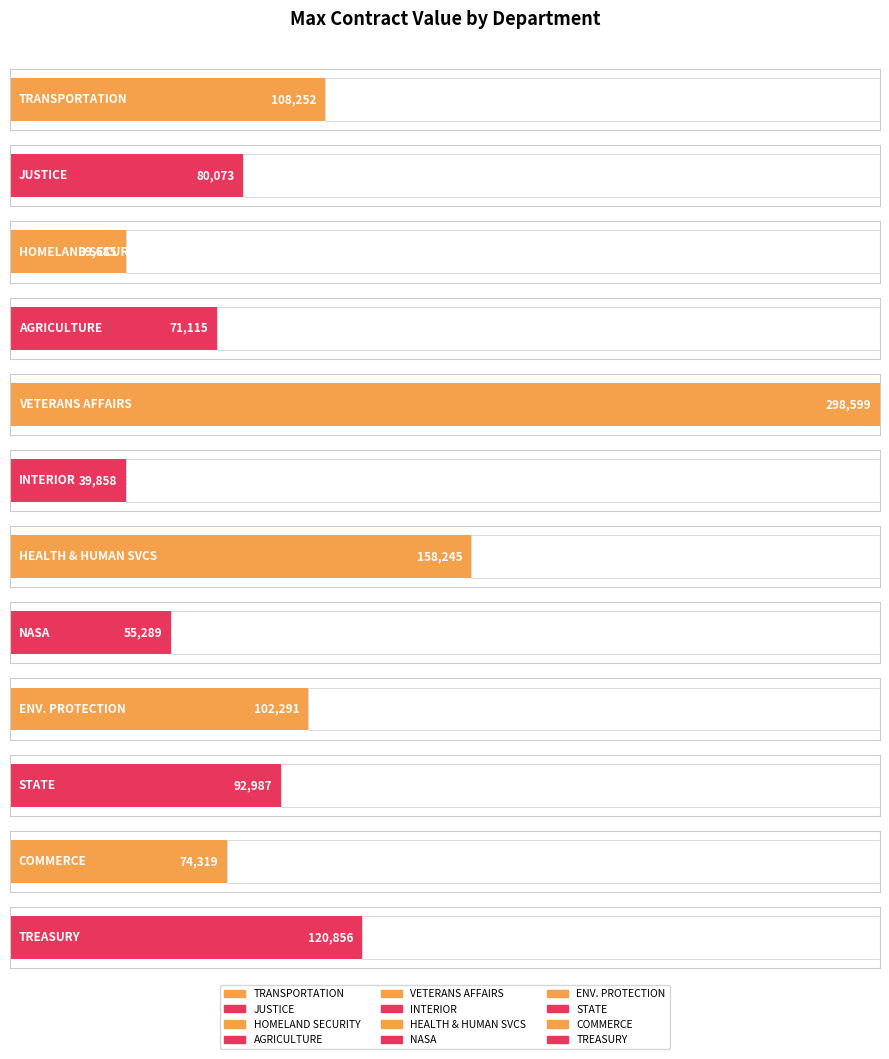

Is it true that the value at CM-DEPARTMENT OF COMMERCE is 74319?

True